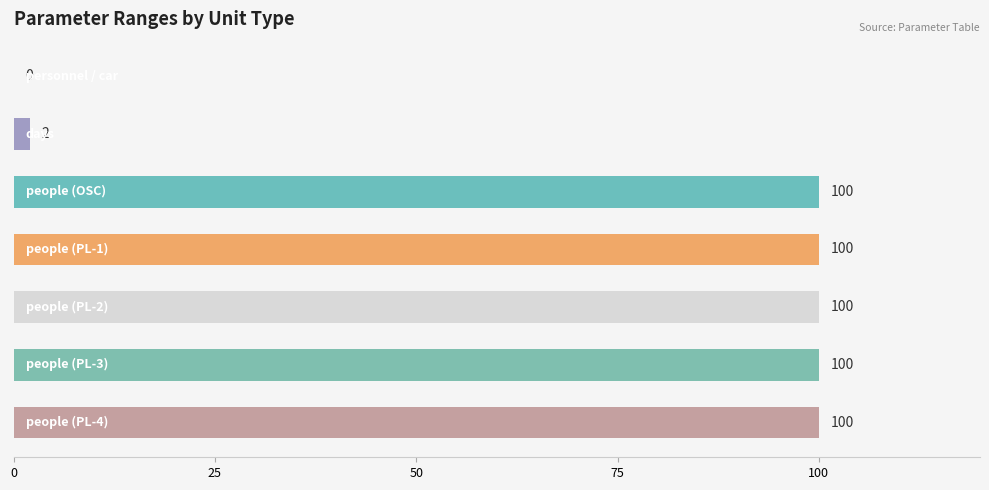

Are the bars horizontal?

Yes